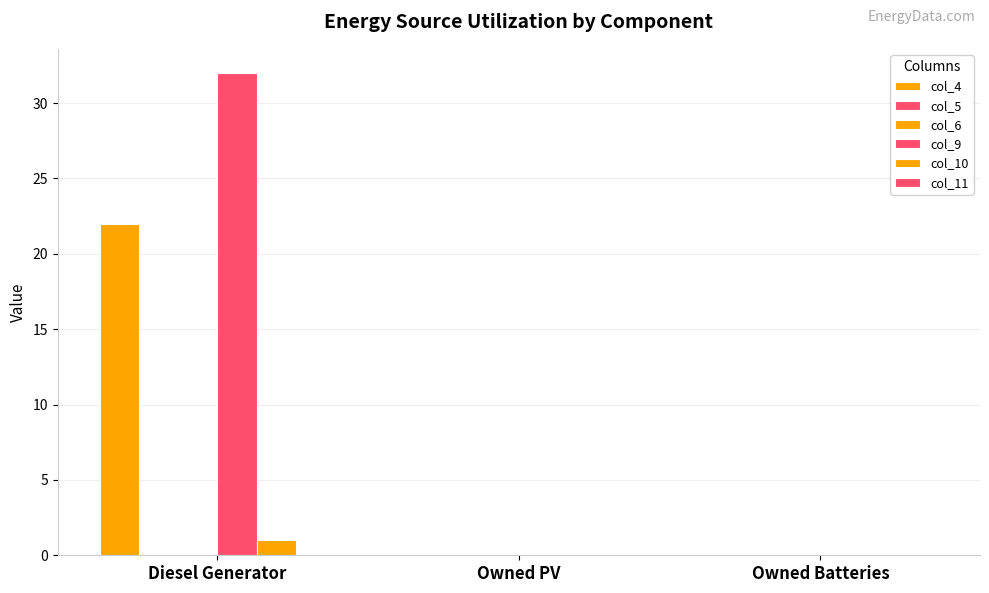

Which series has the largest total across all categories?

col_9